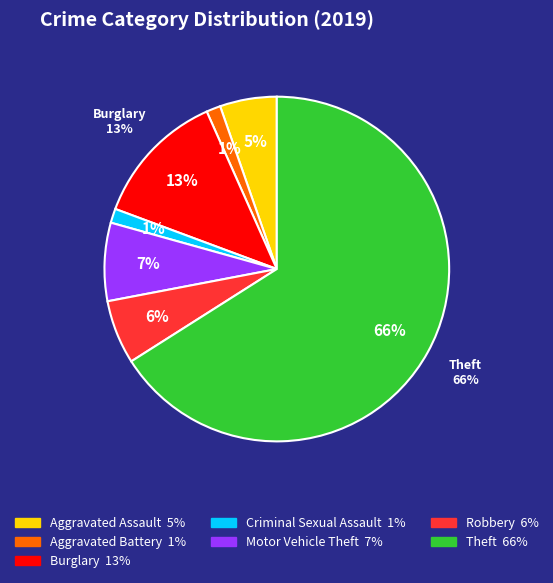

To the nearest percent, what is the combined percentage of Aggravated Battery and Homicide?

1%